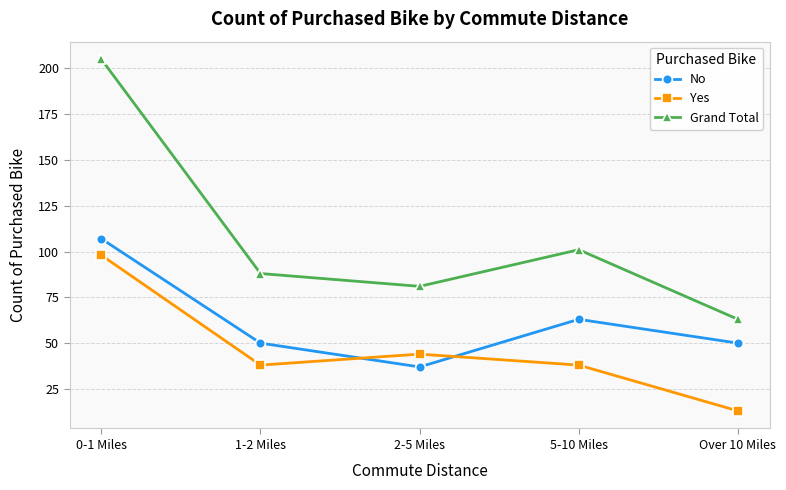

What is the approximate value of No at Over 10 Miles?

50